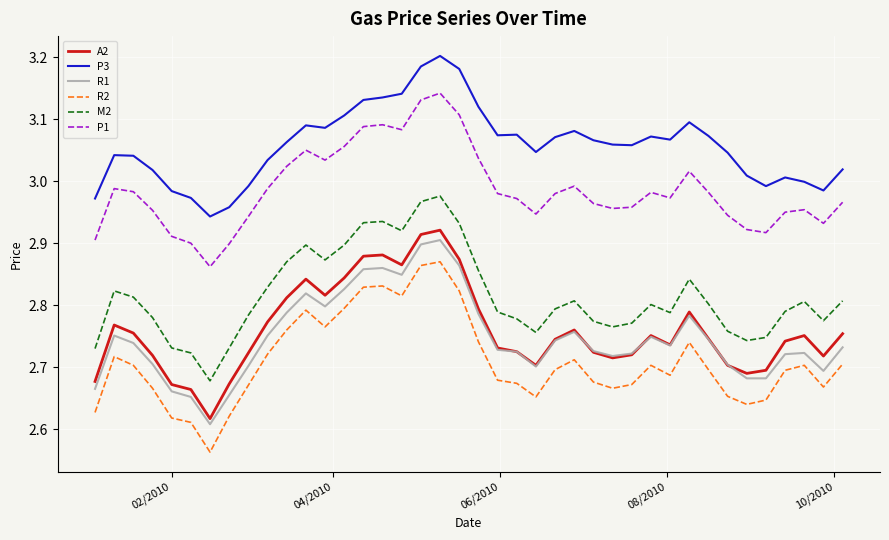

Which series has the largest range (max minus min)?

R2